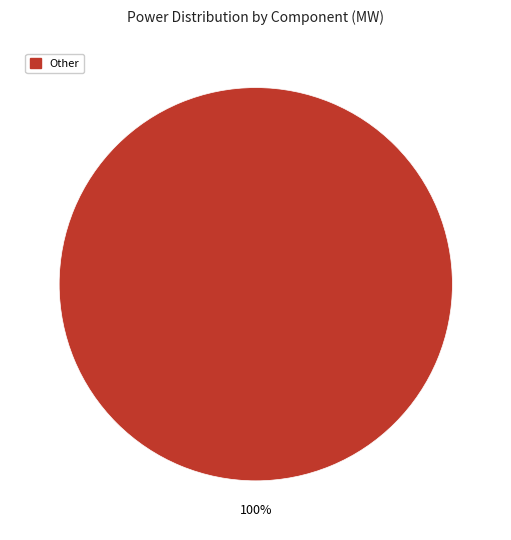

Is there a majority slice in this chart?

Yes